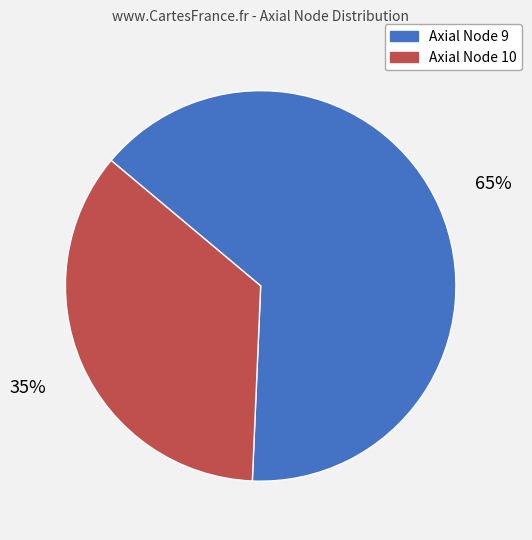

The Axial Node 10 slice represents 35% of the pie. True or false?

True